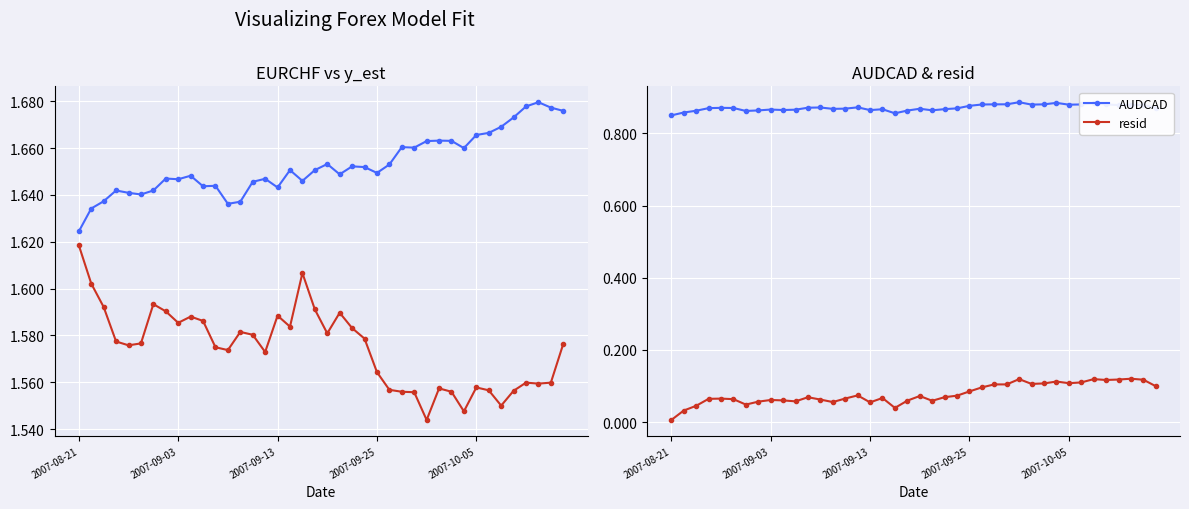

True or false: y_est and EURCHF intersect in this chart.

False